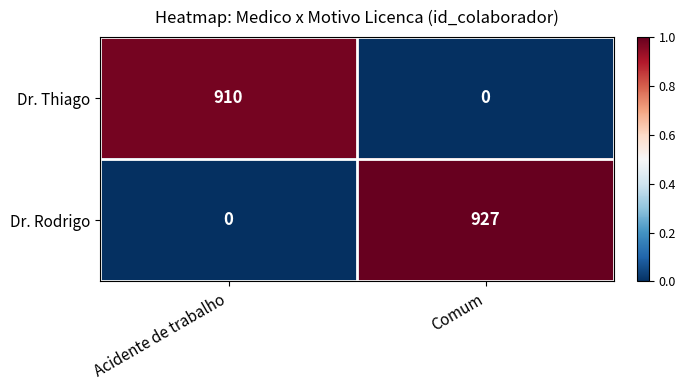

Which series has the largest range (max minus min)?

Dr. Rodrigo